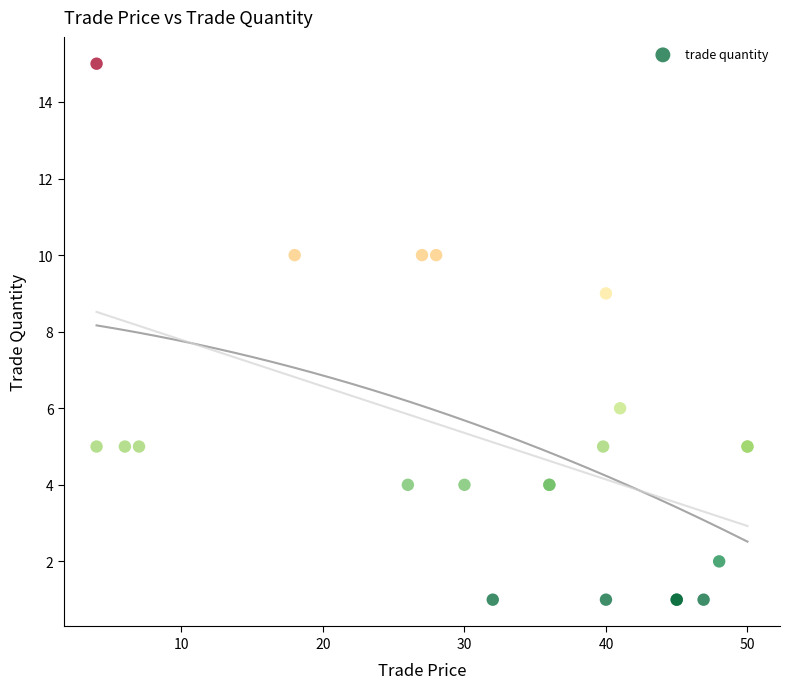

What Y value in the scatter plot is closest to 8?

9